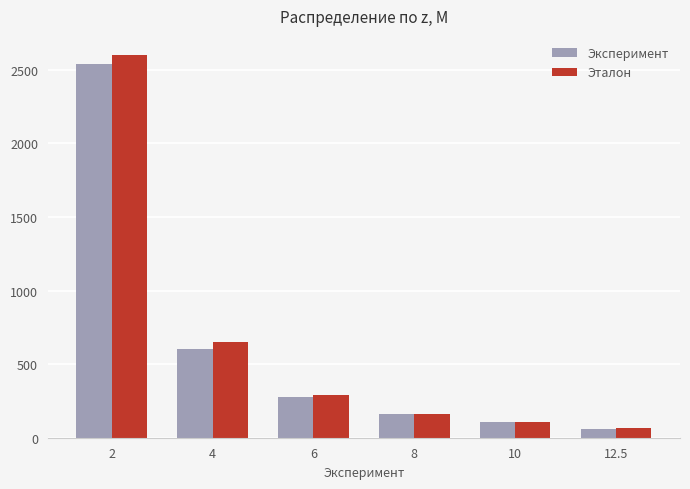

How many values in the Эталон series are below 289?

3